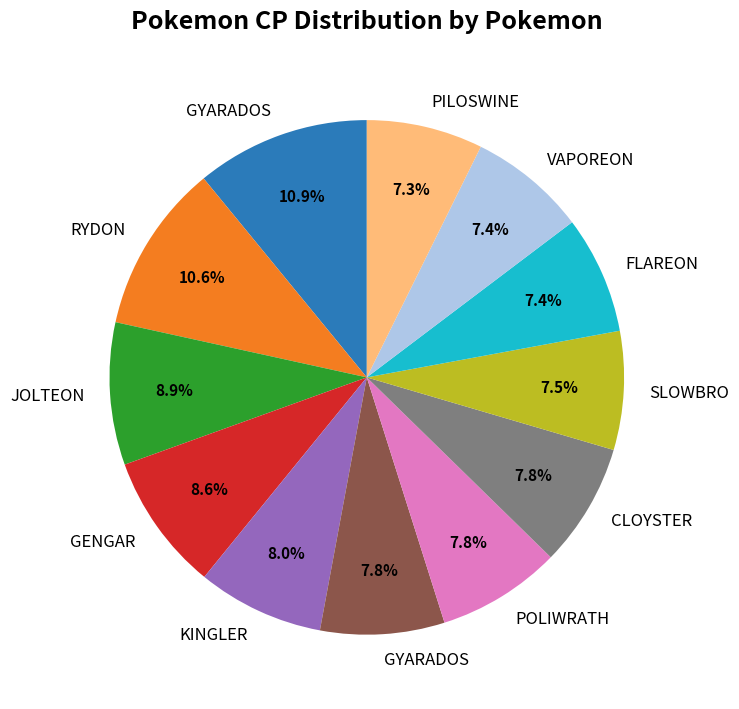

Is there a majority slice in this chart?

No